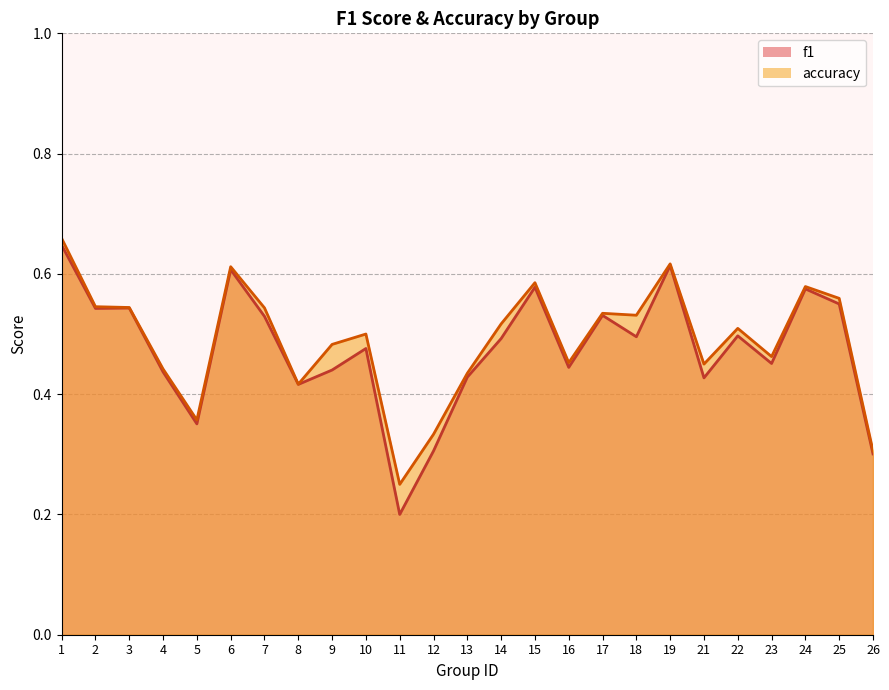

Is it true that accuracy equals 0.4 at 19?

False